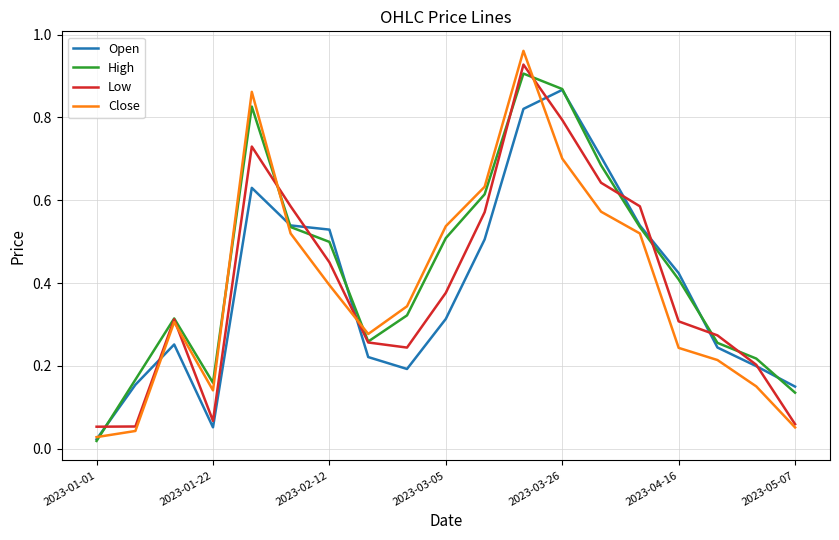

Which series has the largest range (max minus min)?

Close